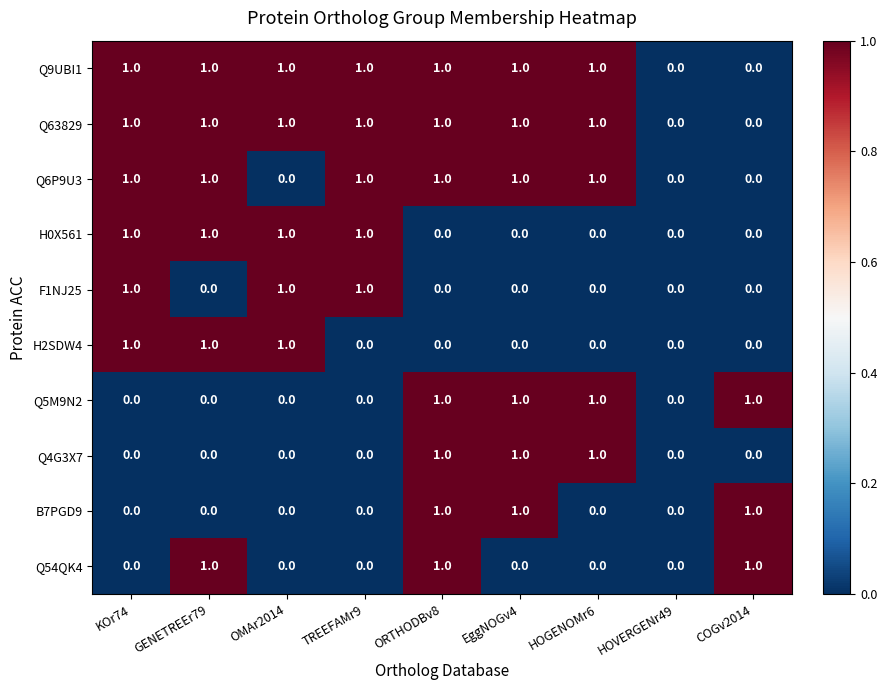

The Q5M9N2 series shows 1 at GENETREEr79. True or false?

False